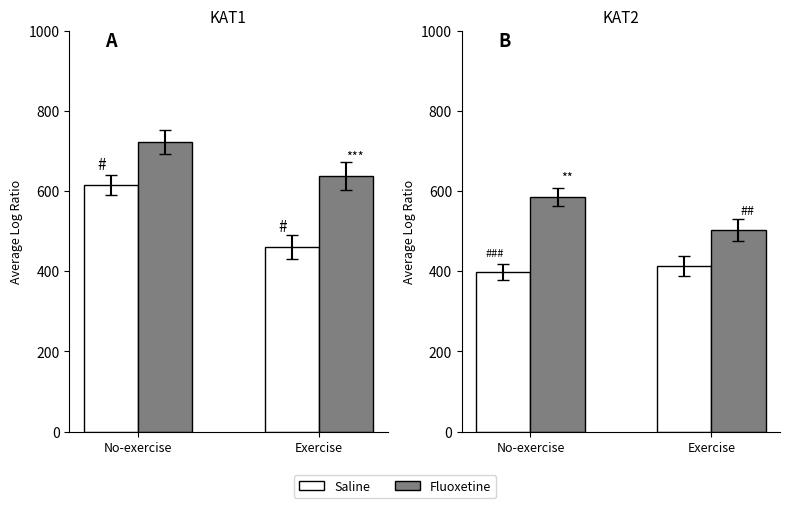

What position from the left is Exercise?

2